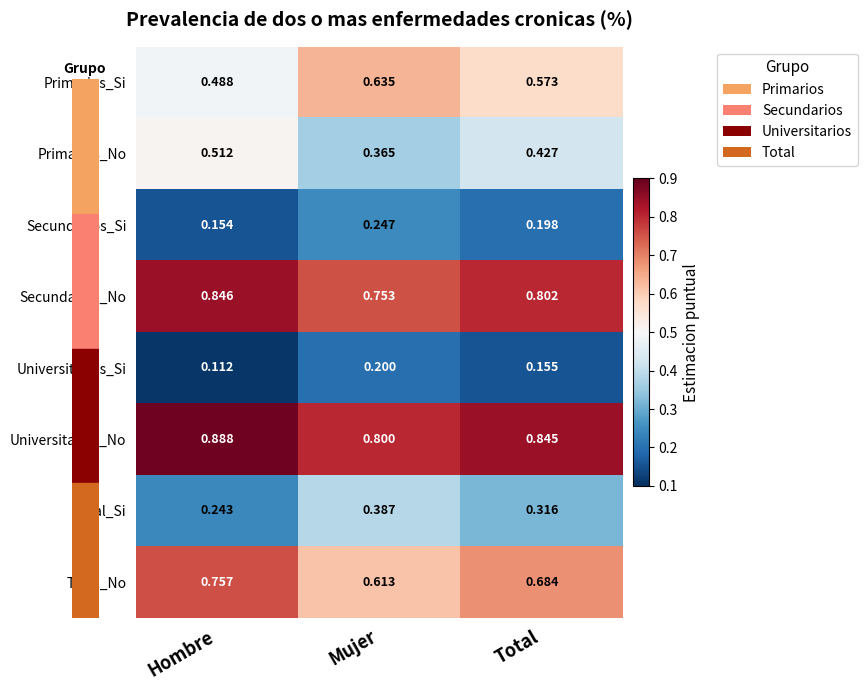

At how many categories does at least one series exceed 0?

3